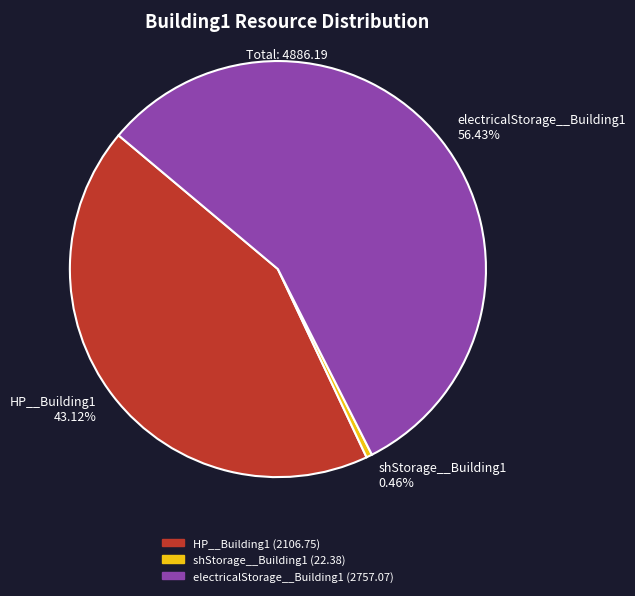

How many slices are in this pie chart?

3